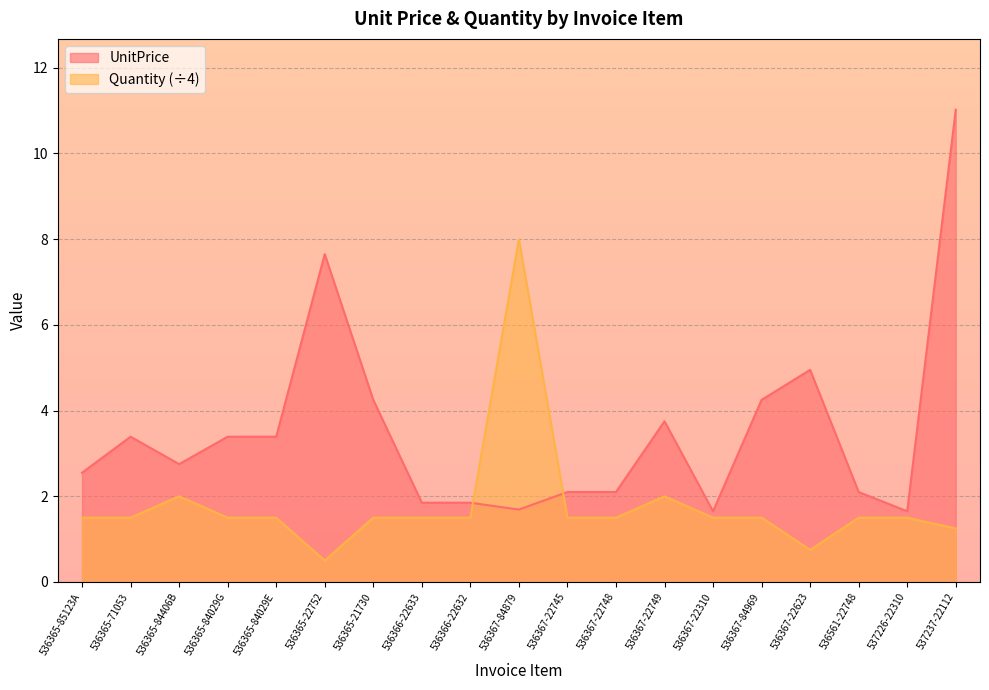

Where do Quantity and UnitPrice first cross each other?

536366-22632 and 536367-84879